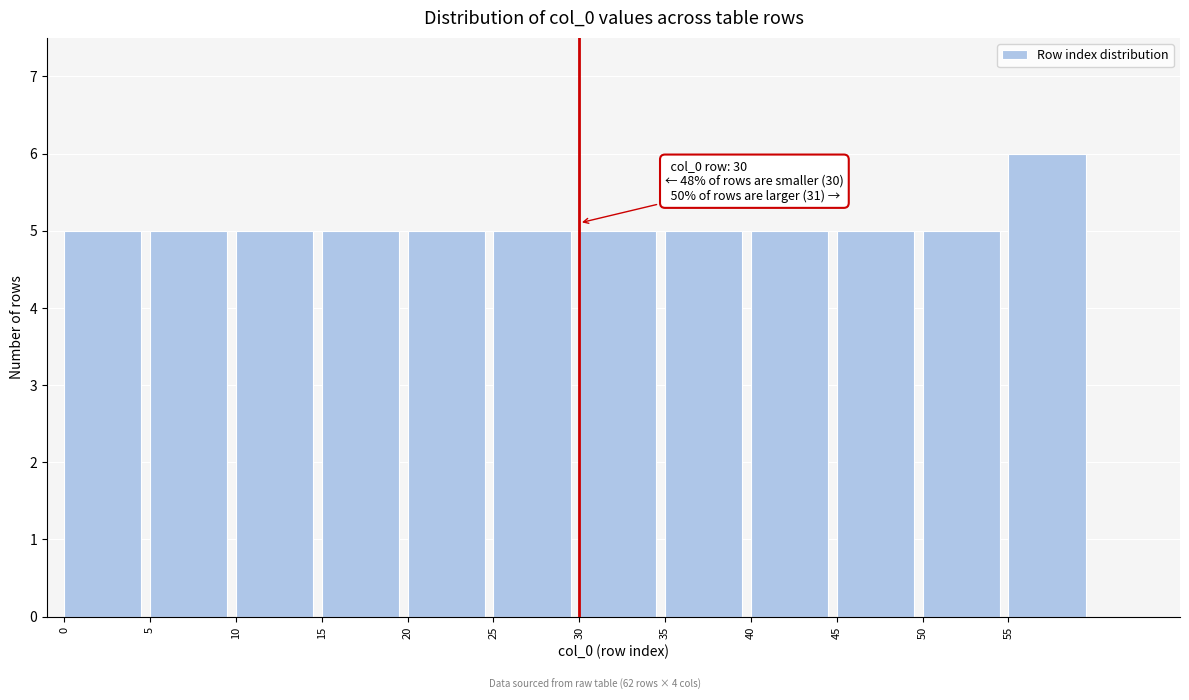

Which range on the x-axis has the tallest bar?

55 to 60